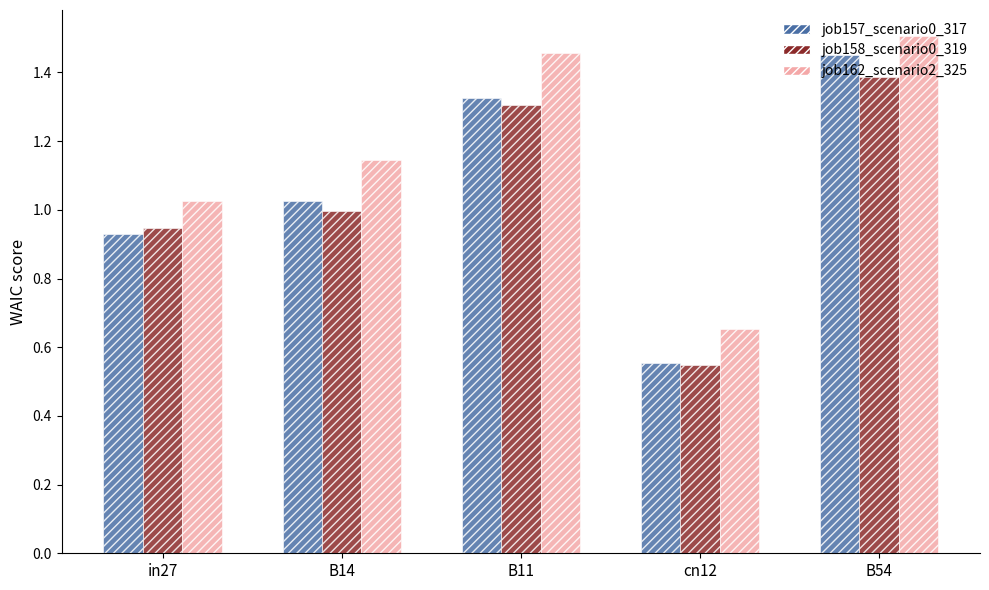

Is the value of job158_scenario0_319 at B14 greater than the value of job157_scenario0_317 at B11?

No